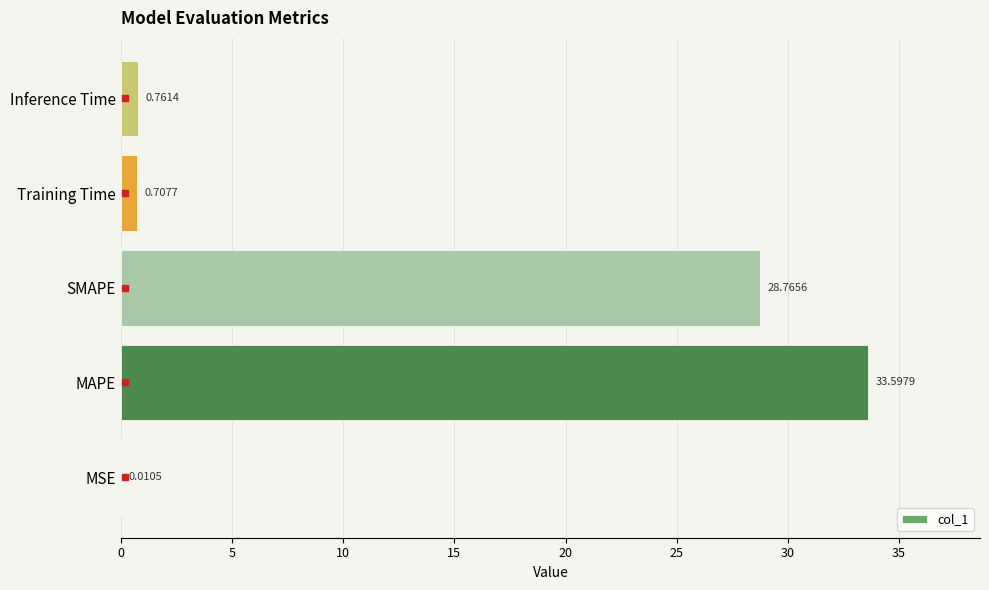

At which label is the value closest to 16?

SMAPE